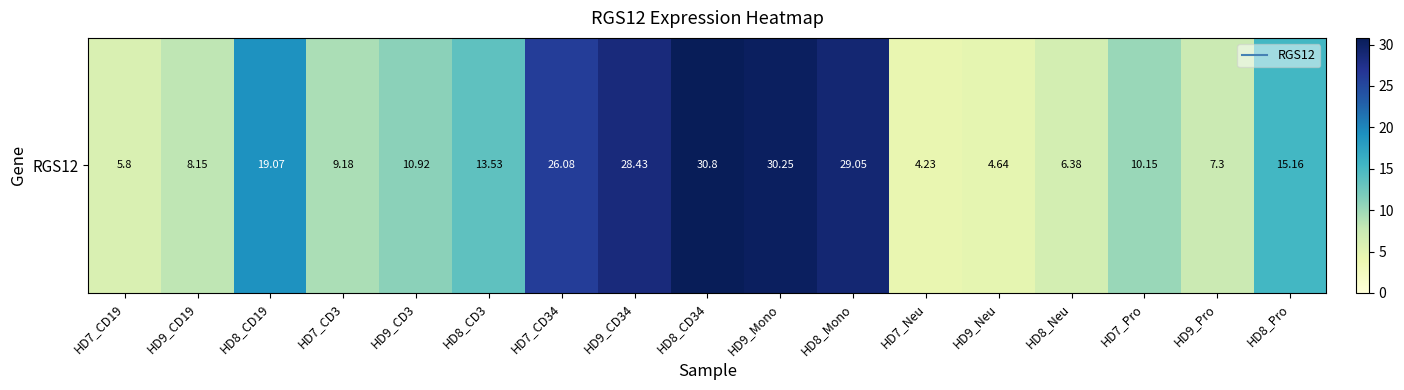

Reading left to right, list all the values displayed in this chart.

HD7_CD19=5.8	HD9_CD19=8.2	HD8_CD19=19.1	HD7_CD3=9.2	HD9_CD3=10.9	HD8_CD3=13.5	HD7_CD34=26.1	HD9_CD34=28.4	HD8_CD34=30.8	HD9_Mono=30.2	HD8_Mono=29.1	HD7_Neu=4.2	HD9_Neu=4.6	HD8_Neu=6.4	HD7_Pro=10.2	HD9_Pro=7.3	HD8_Pro=15.2